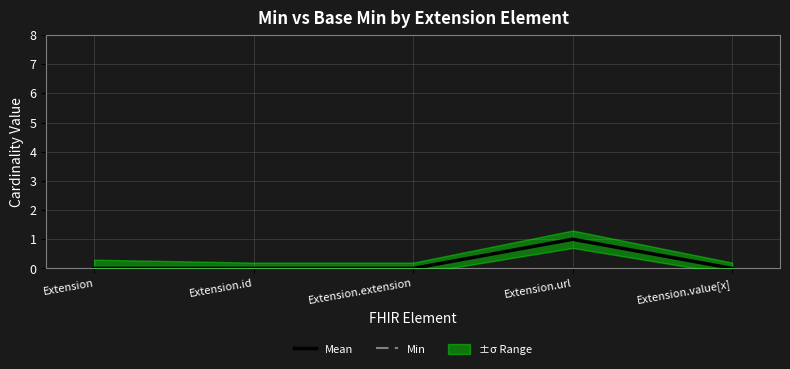

Which category has the lowest value in the Min series?

Extension